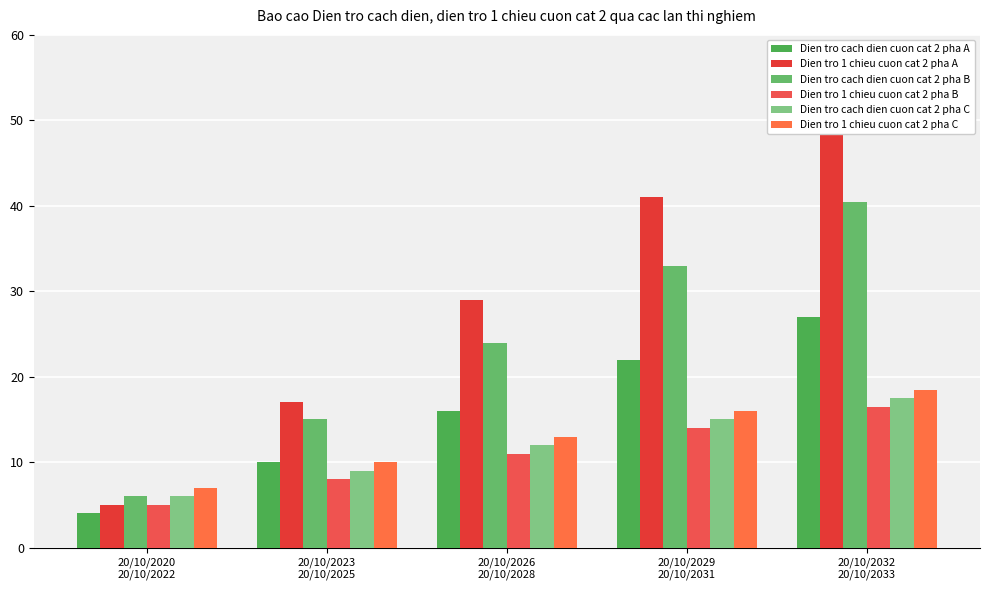

Is the value of Dien tro 1 chieu cuon cat 2 pha A at 20/10/2026
20/10/2028 greater than the value of Dien tro 1 chieu cuon cat 2 pha B at 20/10/2029
20/10/2031?

Yes